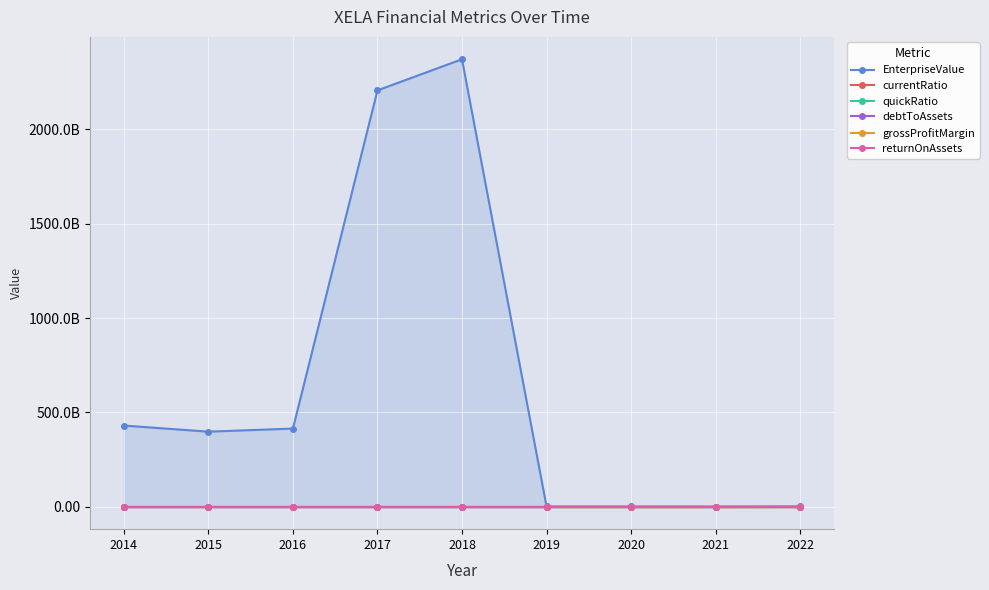

What is the difference between the grossProfitMargin values at 2014 and 2020?

0.2